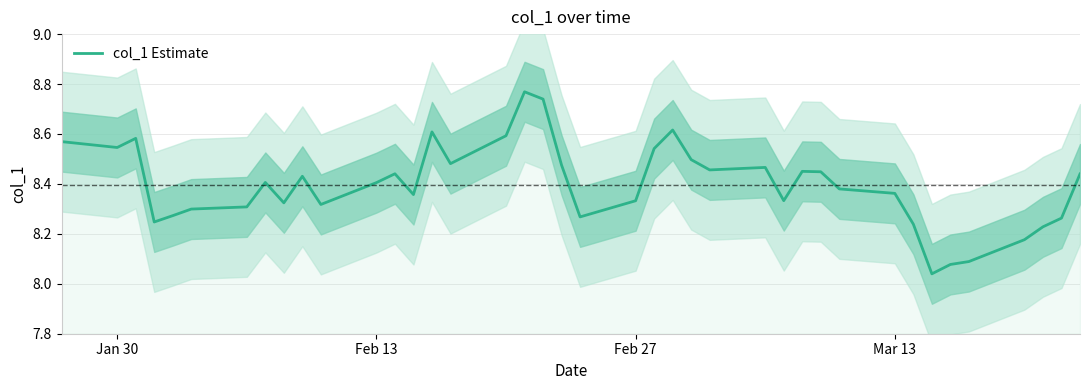

True or false: there are more than 0 points higher than both neighbors.

True